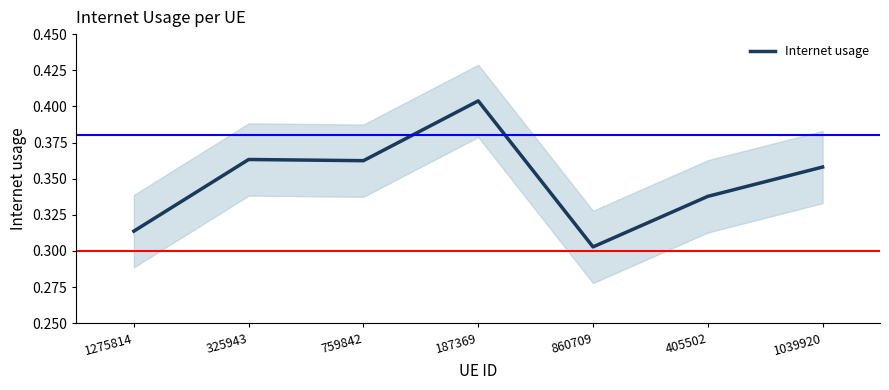

What is the label of the 5th point from the left?

860709